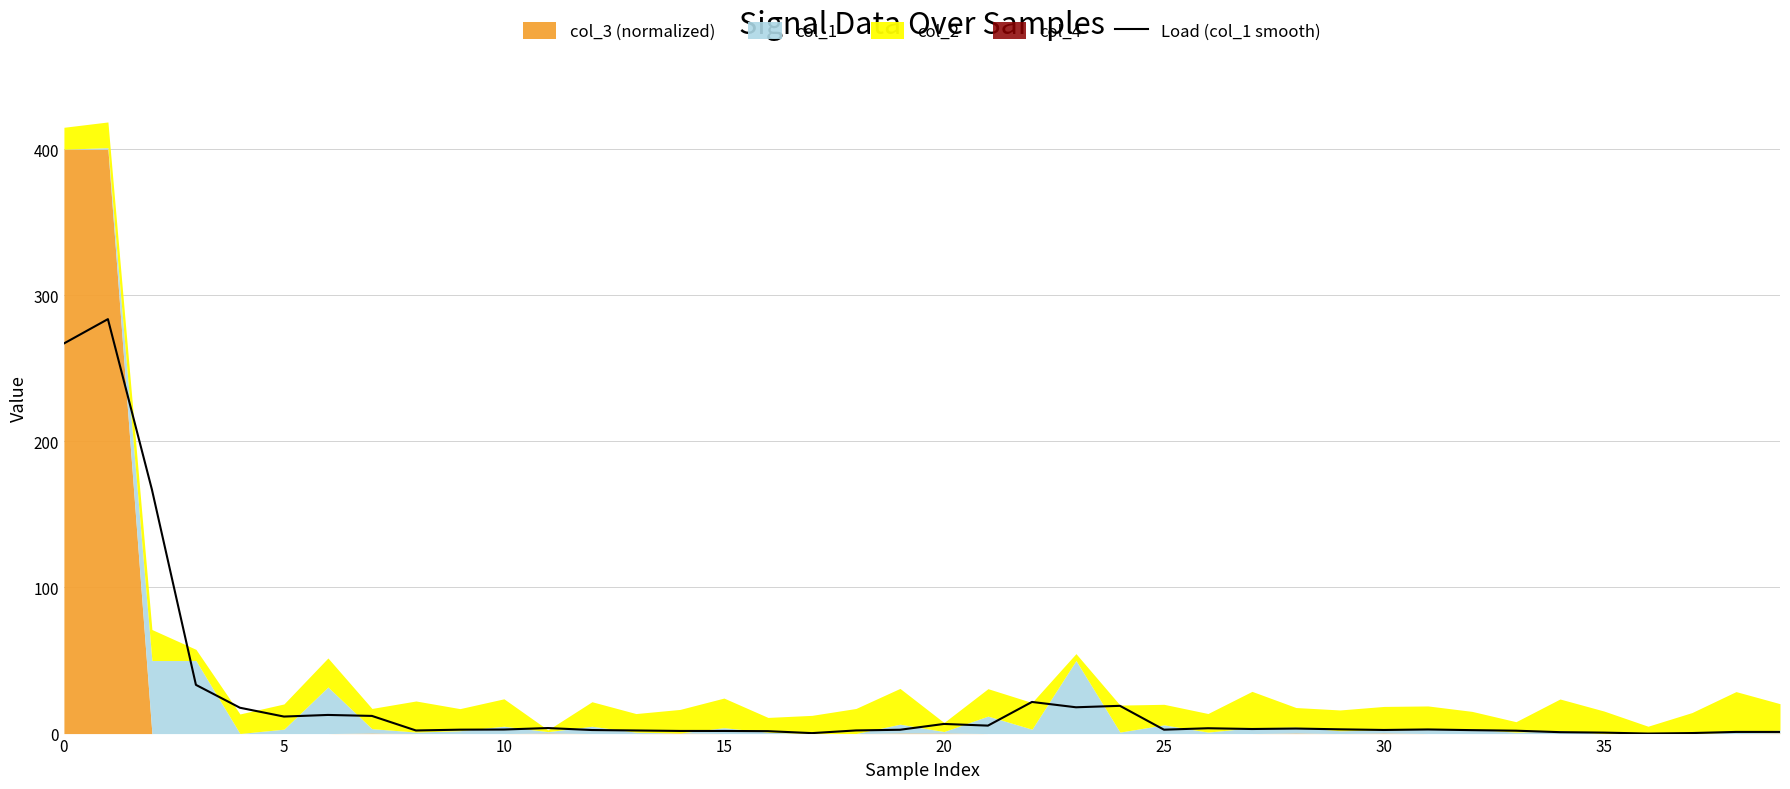

What is the highest value of the Load (col_1 smooth) series?

283.7